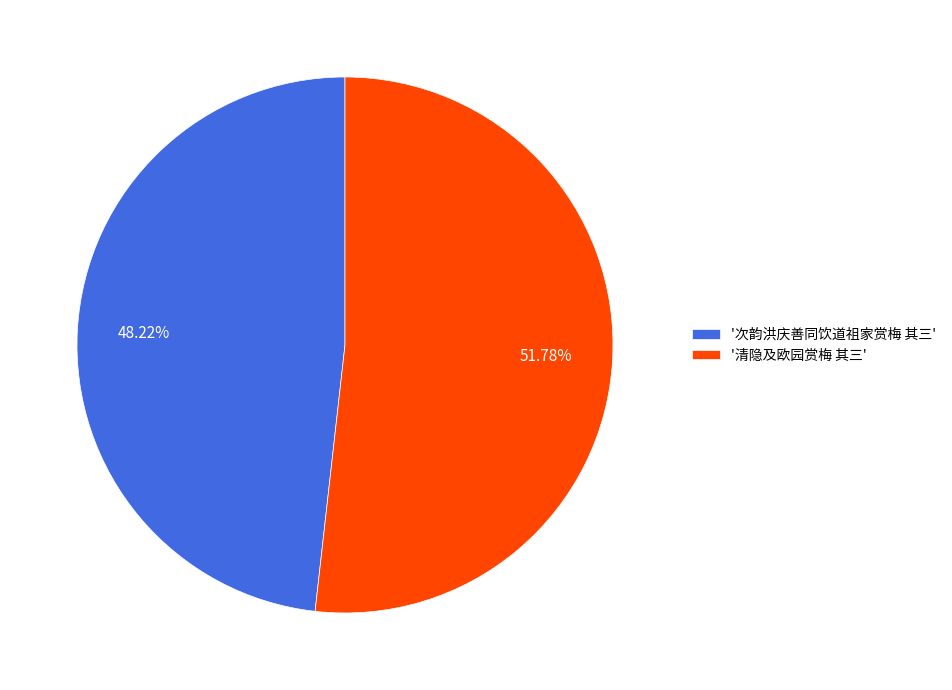

Combined, do '清隐及欧园赏梅 其三' and '次韵洪庆善同饮道祖家赏梅 其三' account for over 50%?

Yes